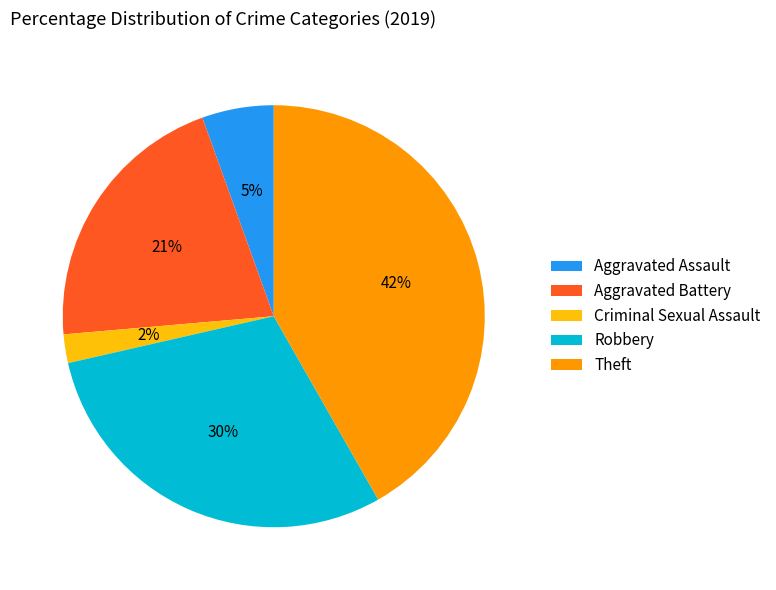

What percentage is the Criminal Sexual Assault slice, to the nearest percent?

2%